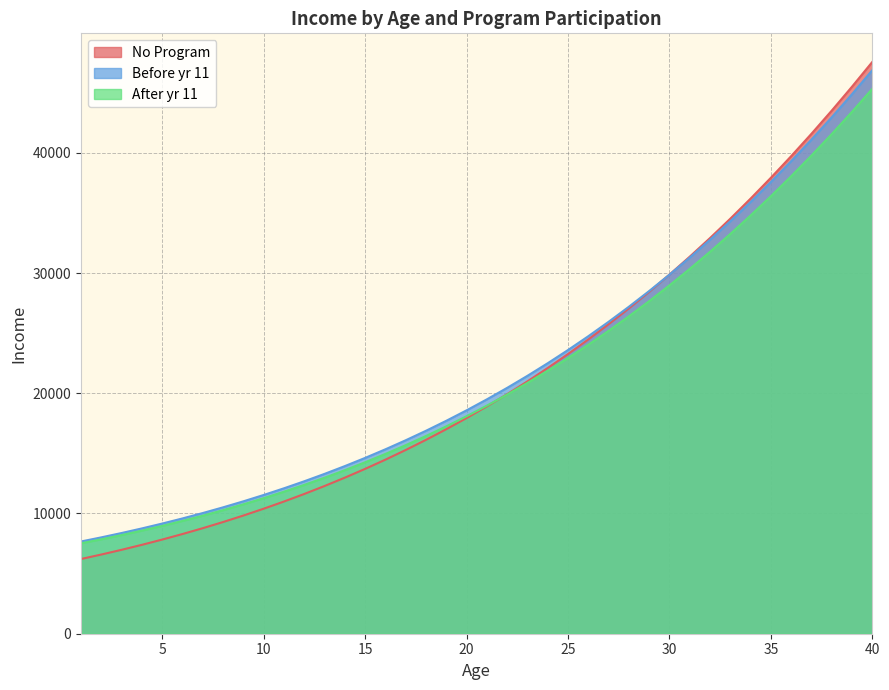

True or false: Before yr 11 has a value of 12092.2 at 11.

True